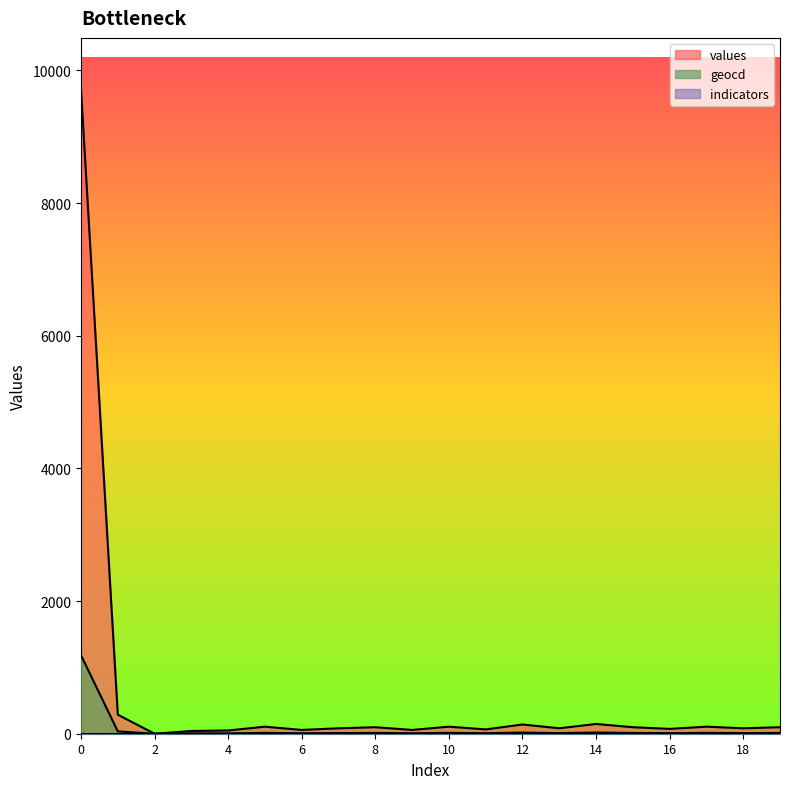

What is the sum of the geocd values at 10 and 5?

26